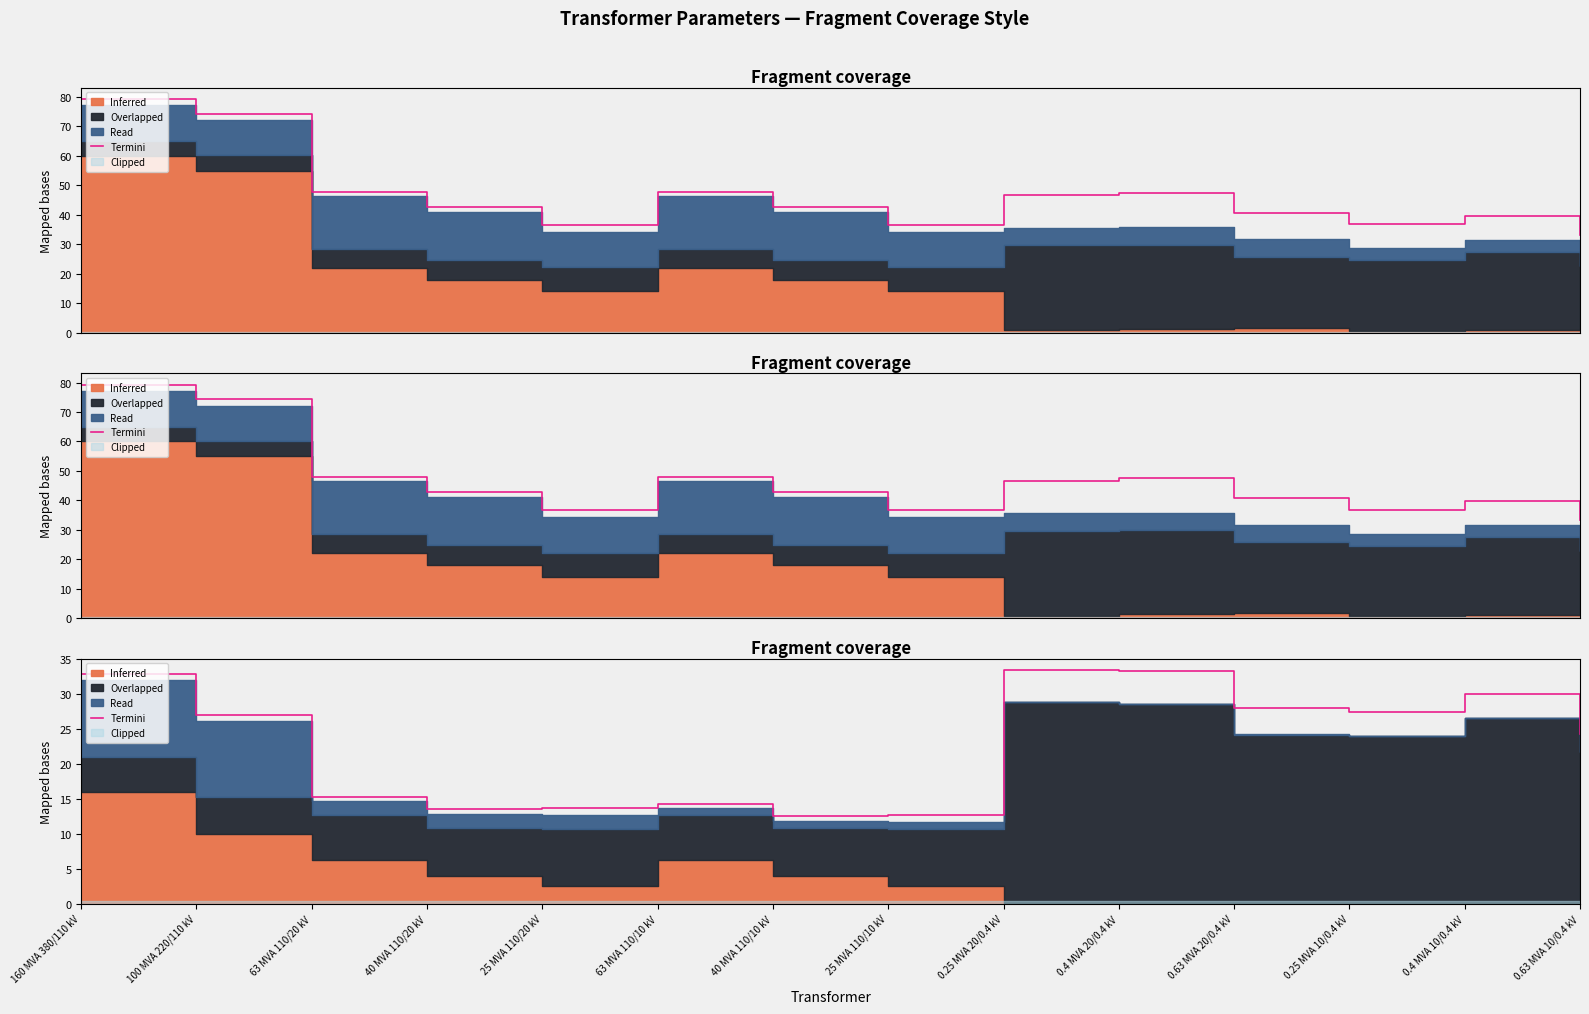

Which category has the highest value across all series?

0.25 MVA 20/0.4 kV